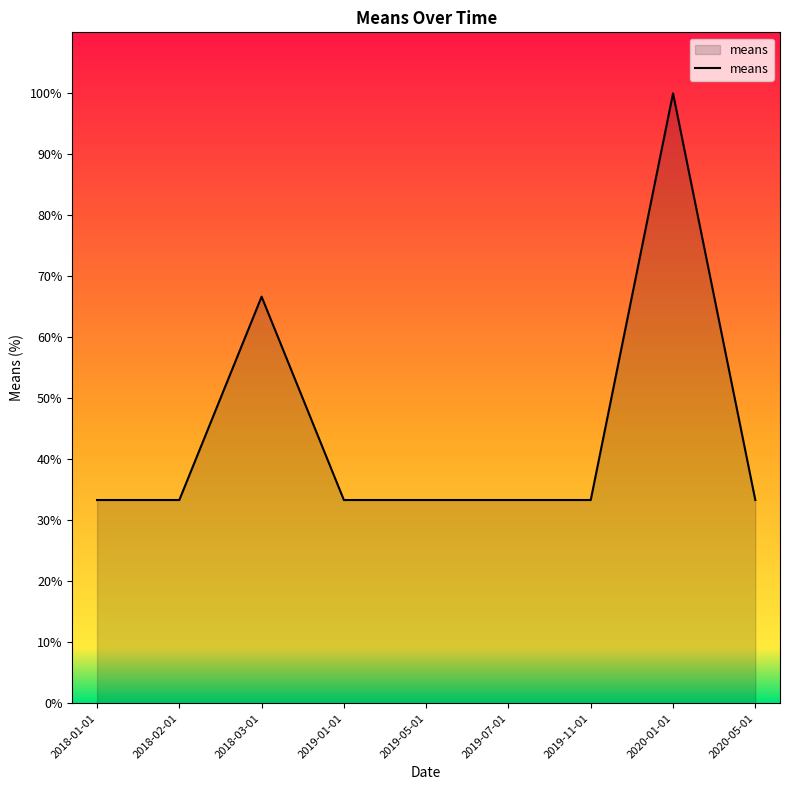

What is the difference between the maximum and minimum values?

66.7